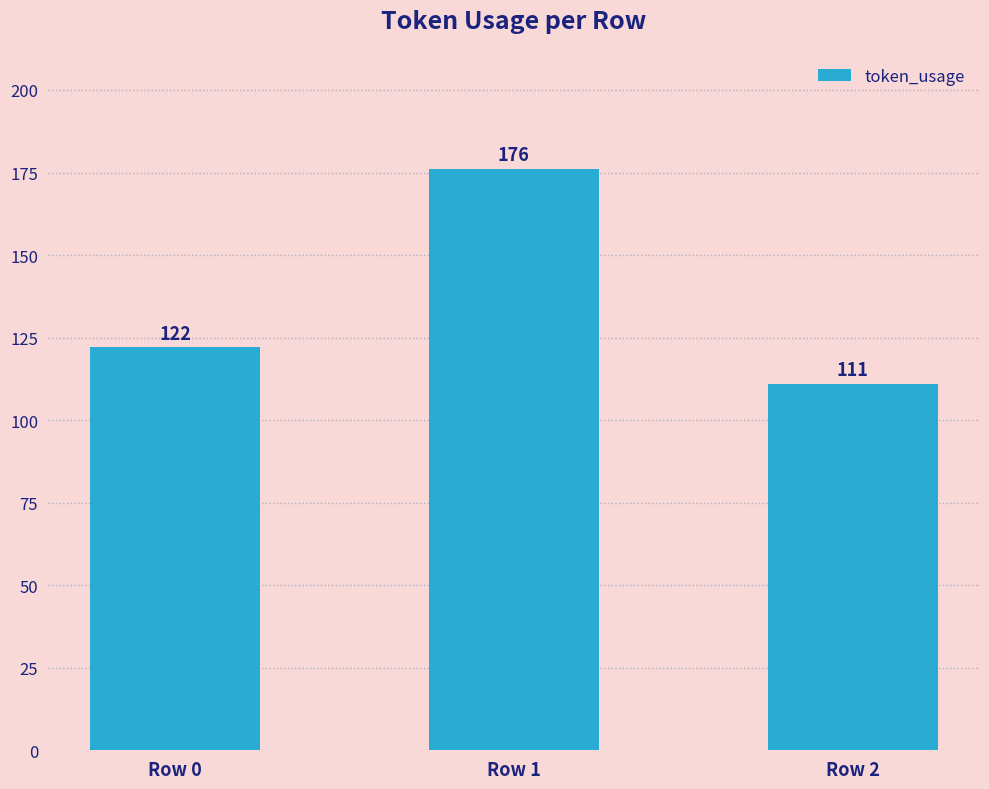

How many values are below 122?

1